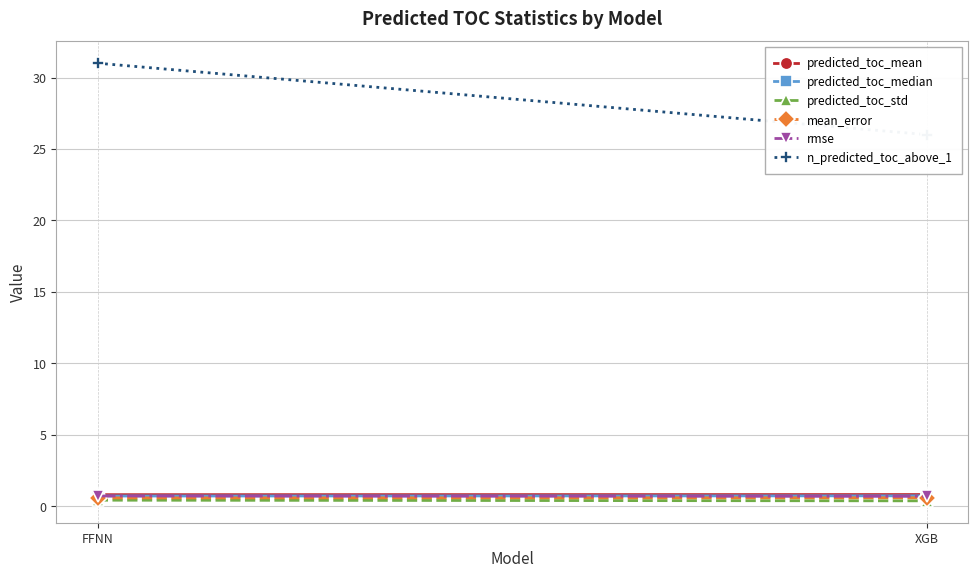

Is the value of mean_error at FFNN greater than the value of n_predicted_toc_above_1 at XGB?

No